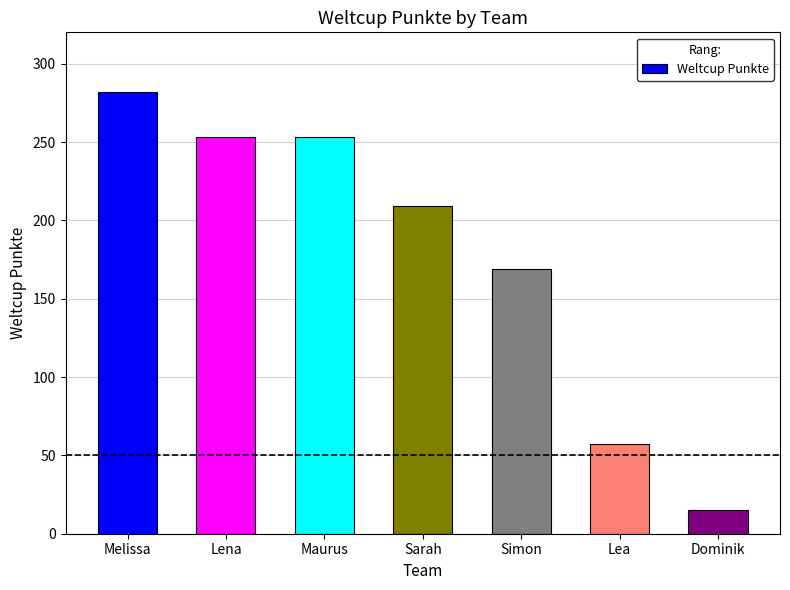

At which category does the chart reach its peak across all series?

Melissa